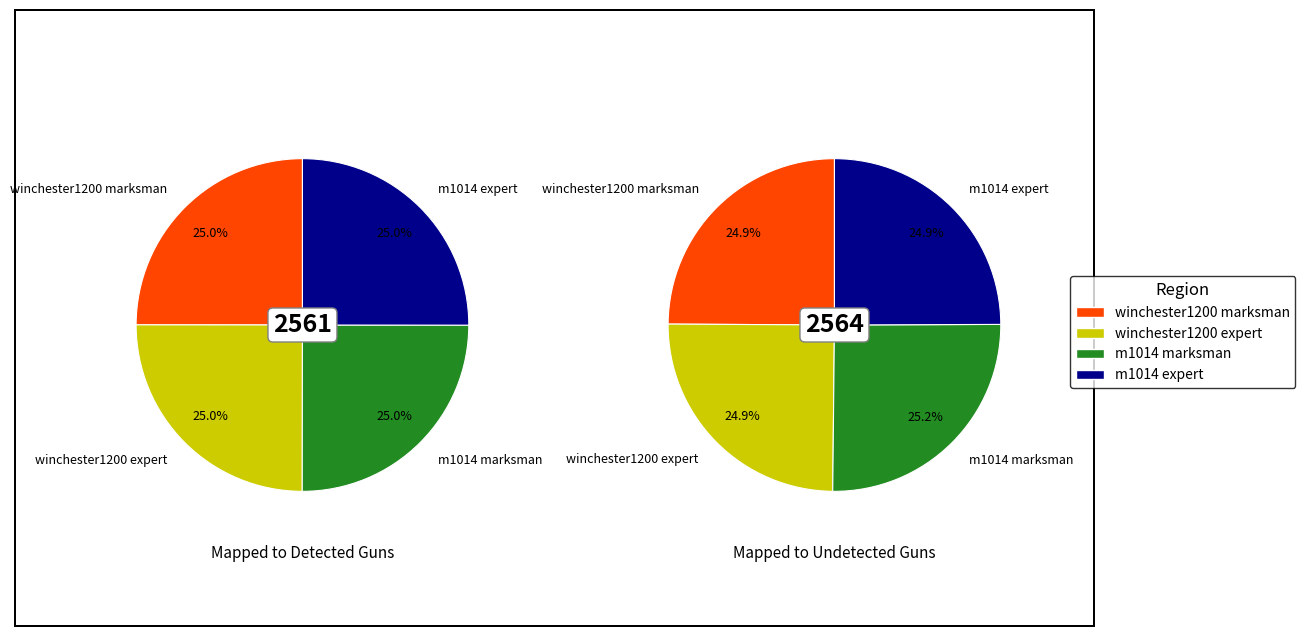

Count the number of slices in the pie.

4